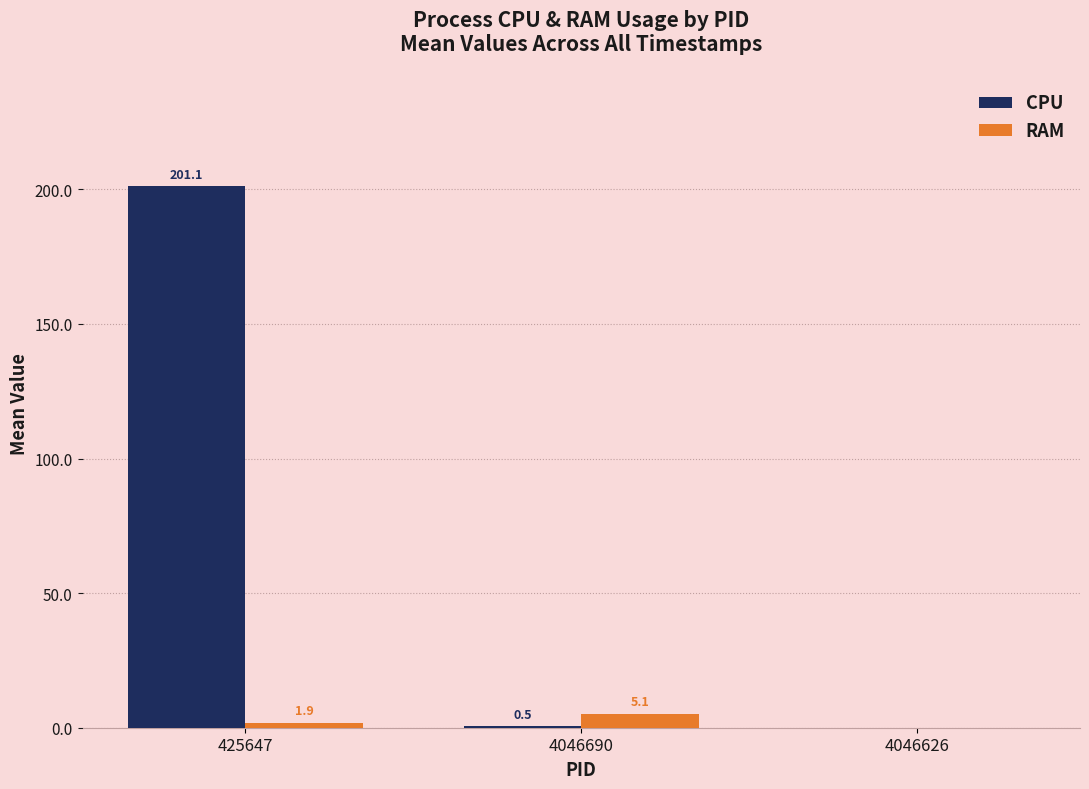

What is the sum of the RAM values at 4046690 and 4046626?

5.1